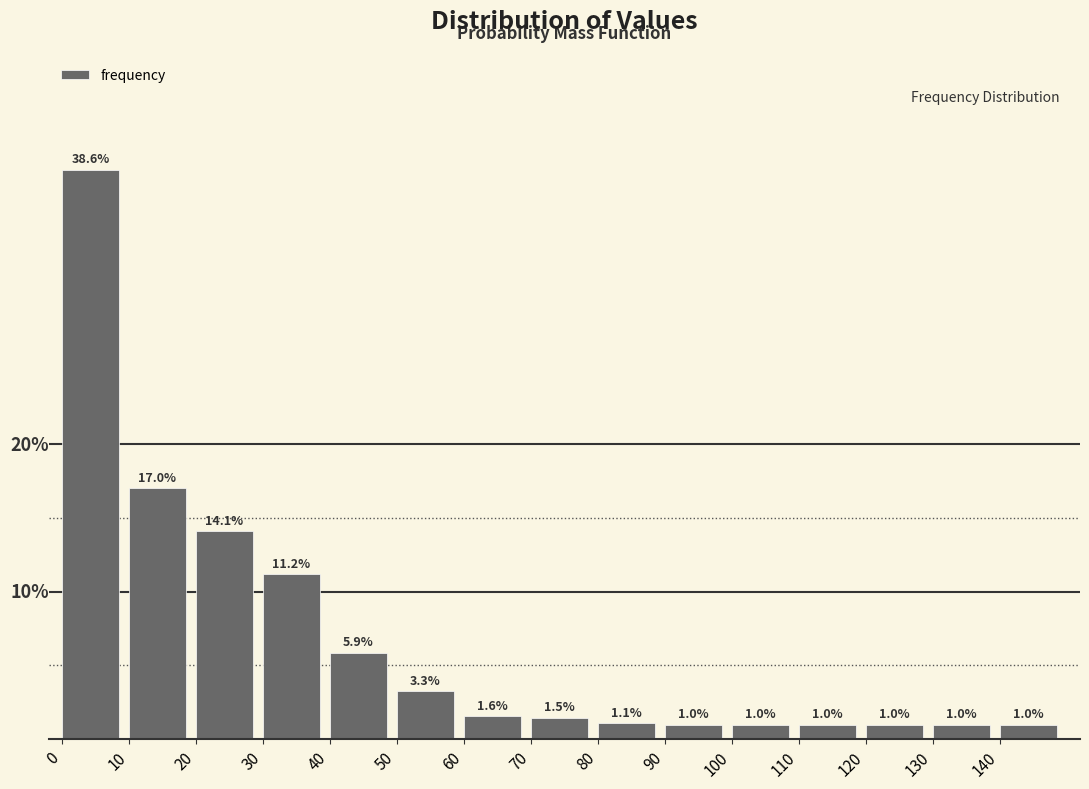

Are the bars horizontal?

No